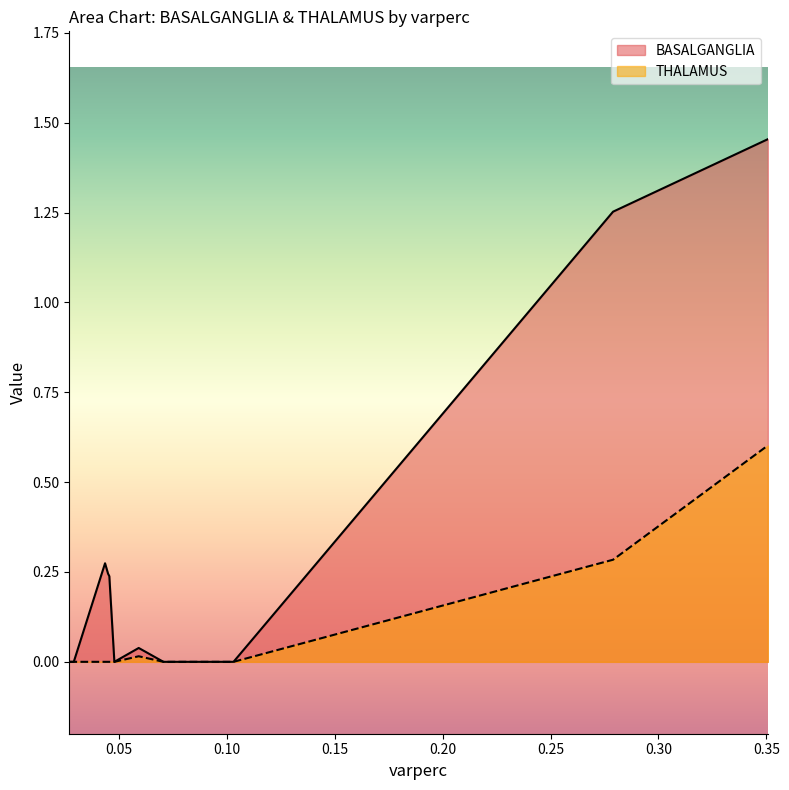

List the series in order of their overall mean, lowest first.

THALAMUS, BASALGANGLIA